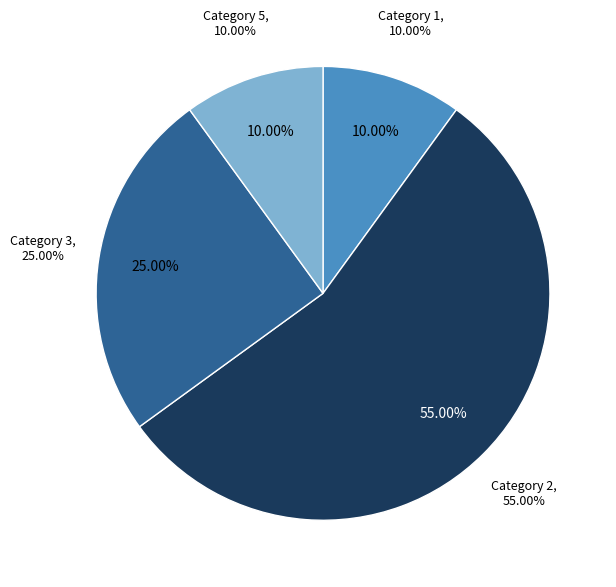

Which category has the biggest portion of the pie?

2